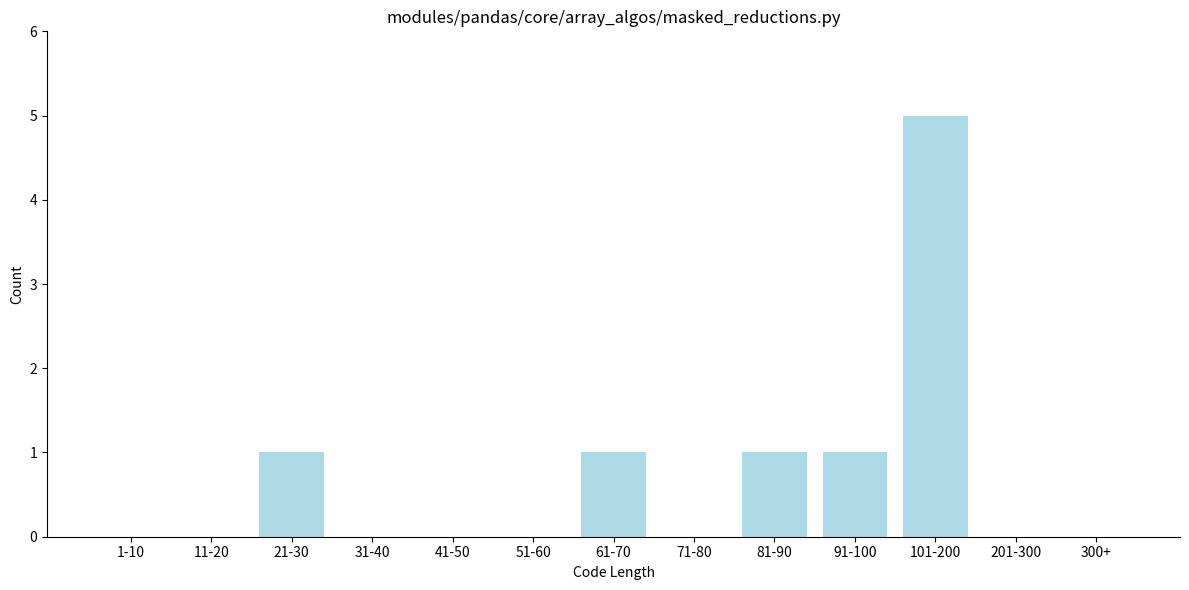

Reading left to right, extract all data points from this chart.

1-10=0	11-20=0	21-30=1	31-40=0	41-50=0	51-60=0	61-70=1	71-80=0	81-90=1	91-100=1	101-200=5	201-300=0	300+=0